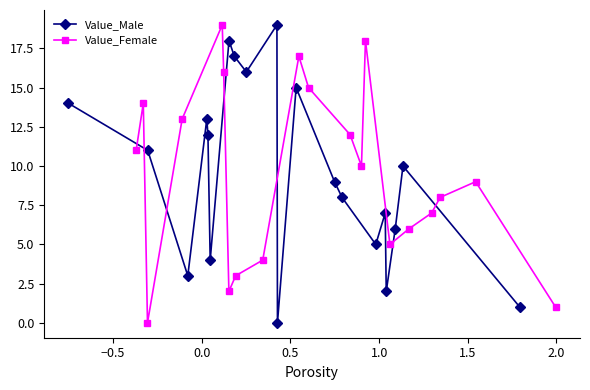

In Value_Male, how many points are higher than both neighbors (excluding endpoints)?

6